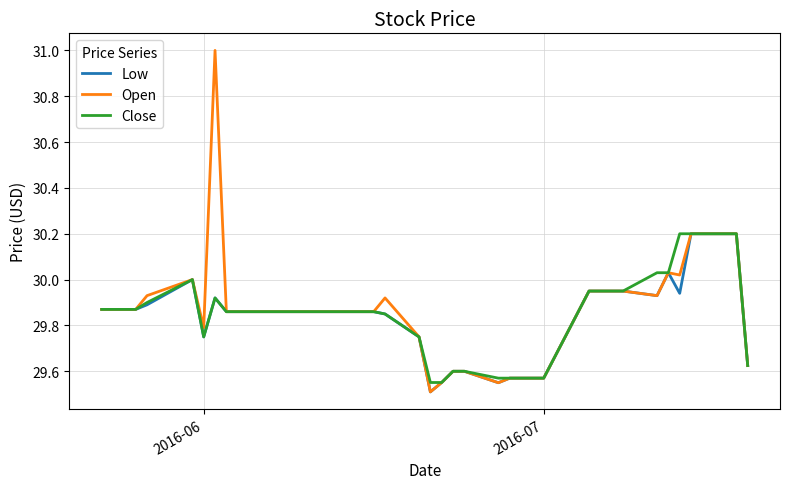

Does the chart display data point markers on the line(s)?

No